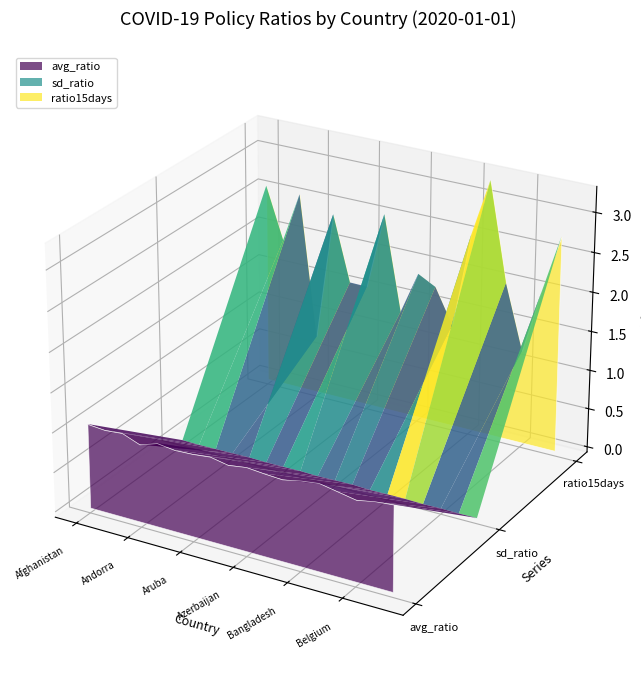

Reading left to right, extract all data points from this chart.

avg_ratio: Afghanistan=1.1	Albania=1.0	Algeria=1.1	Andorra=1.0	Angola=1.1	Argentina=1.0	Aruba=1.0	Australia=1.1	Austria=1.0	Azerbaijan=1.1	Bahamas=1.0	Bahrain=1.0	Bangladesh=1.1	Barbados=1.1	Belarus=1.1	Belgium=1.0	Belize=1.1	Benin=1.1
sd_ratio: Afghanistan=0.0	Albania=0.0	Algeria=0.0	Andorra=0.0	Angola=0.0	Argentina=0.0	Aruba=0.0	Australia=0.0	Austria=0.0	Azerbaijan=0.0	Bahamas=0.0	Bahrain=0.0	Bangladesh=0.0	Barbados=0.0	Belarus=0.0	Belgium=0.0	Belize=0.0	Benin=0.0
ratio15days: Afghanistan=2.6	Albania=1.9	Algeria=2.6	Andorra=0.7	Angola=2.4	Argentina=1.6	Aruba=1.6	Australia=2.5	Austria=1.3	Azerbaijan=1.9	Bahamas=1.8	Bahrain=1.3	Bangladesh=2.5	Barbados=3.3	Belarus=2.0	Belgium=1.2	Belize=2.0	Benin=2.7